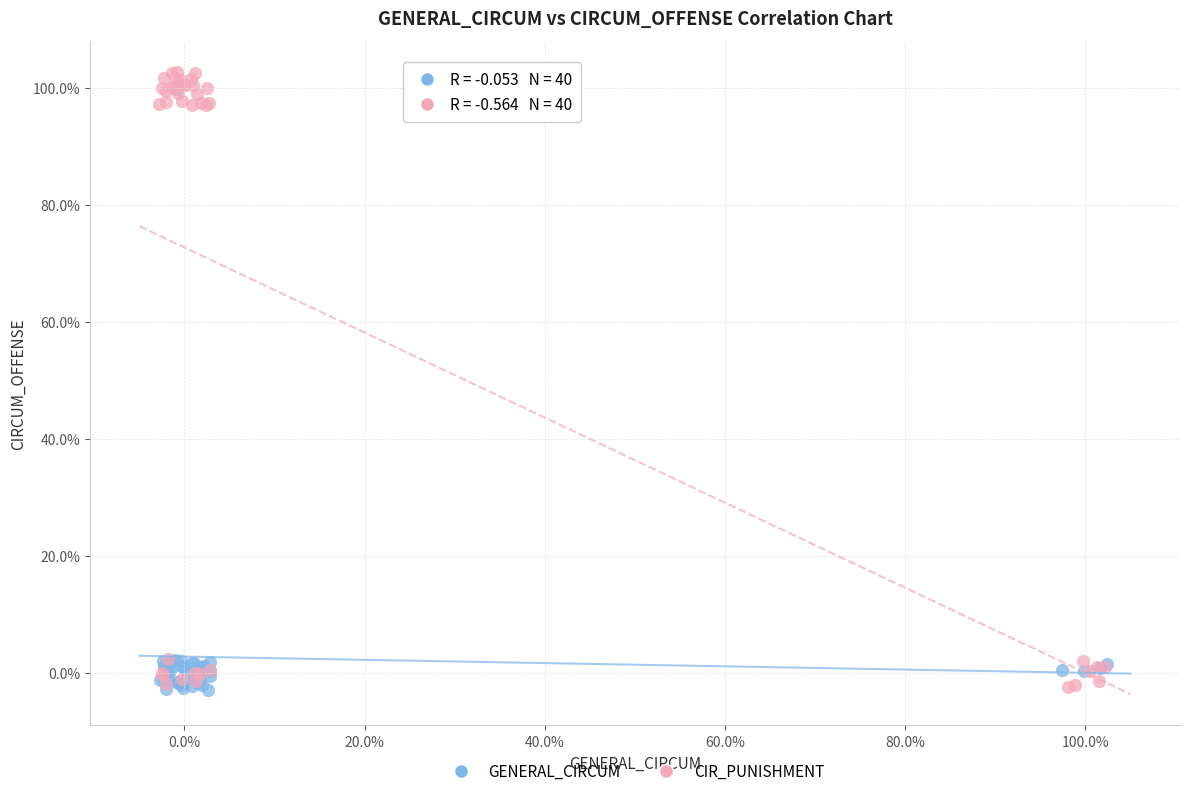

Which series has the widest spread of Y values?

CIR_PUNISHMENT